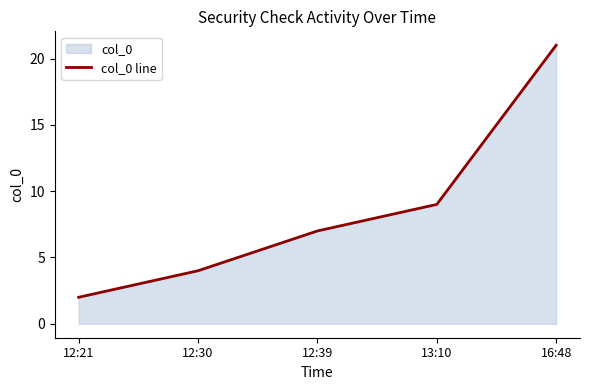

What is the difference between the values at 16:48 and 12:39?

14